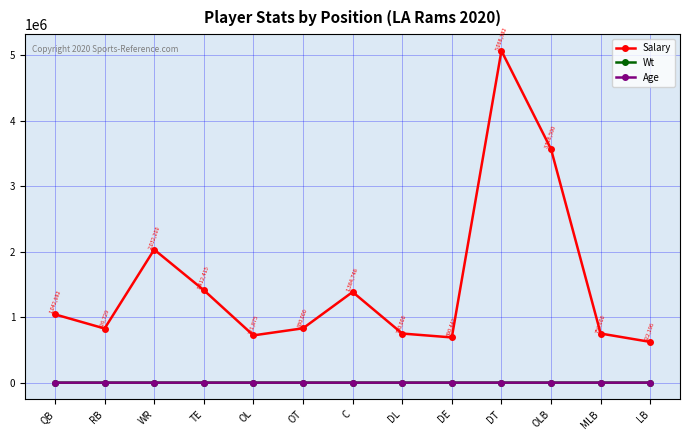

What is the sum of all Age values?

330.9